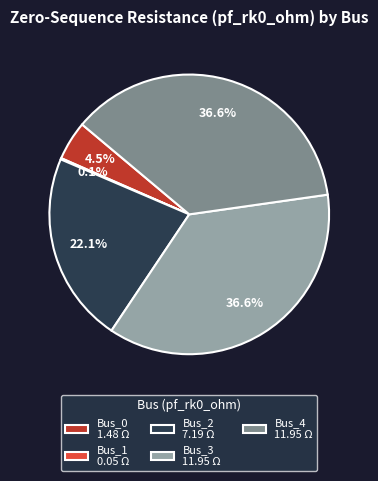

What percentage is the Bus_4 slice, to the nearest percent?

37%